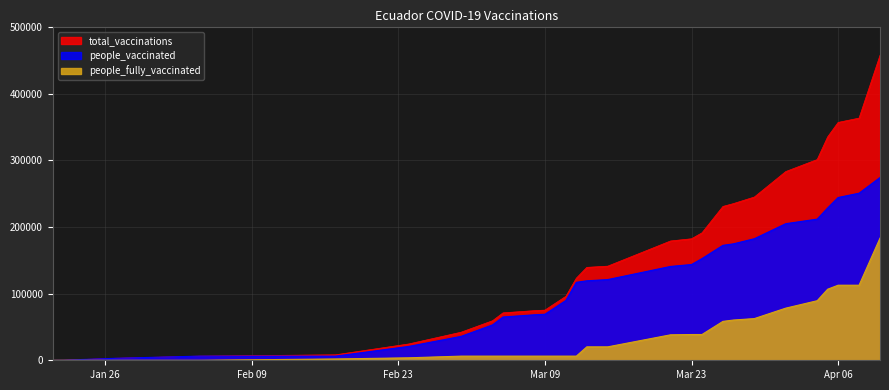

Which series has the largest total across all categories?

total_vaccinations